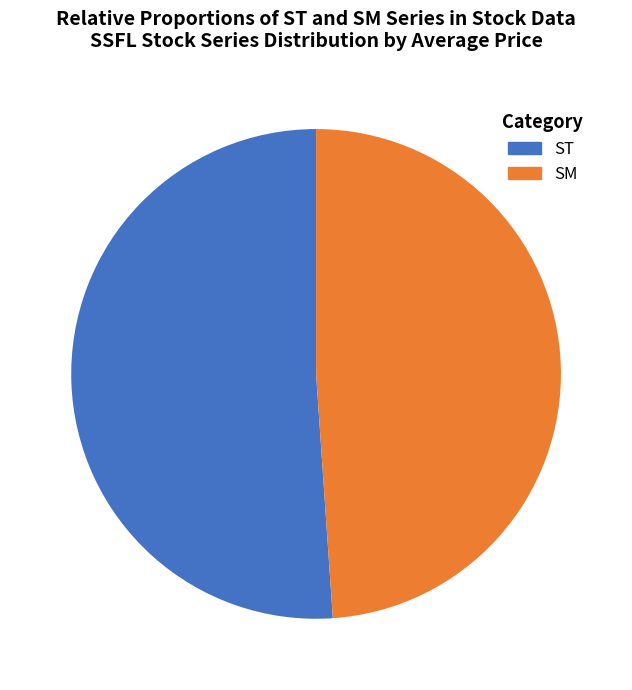

Which slice represents more than half of the pie?

ST